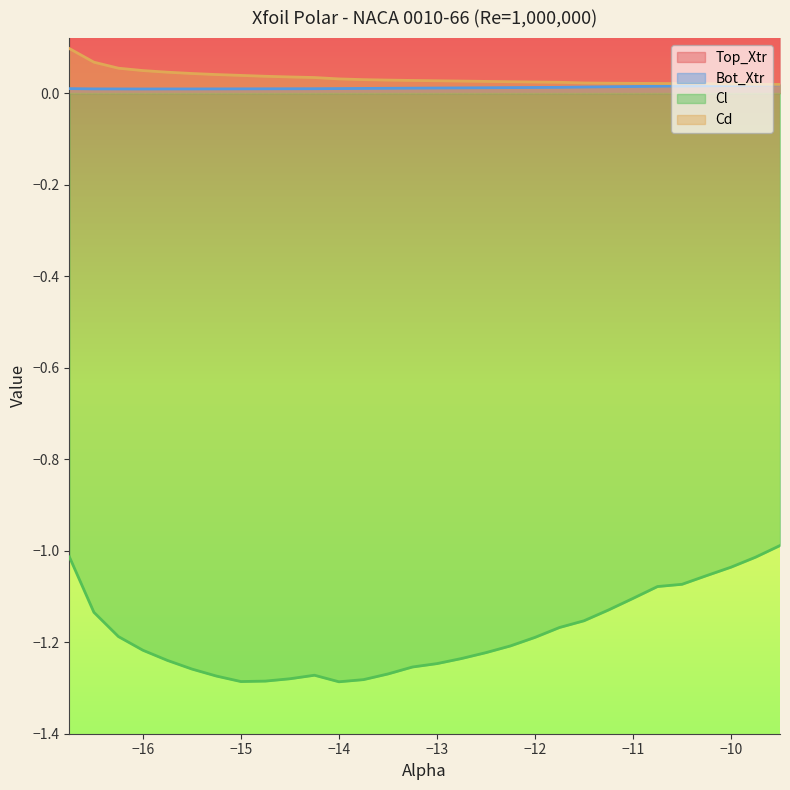

True or false: Bot_Xtr and Top_Xtr cross at least once.

False